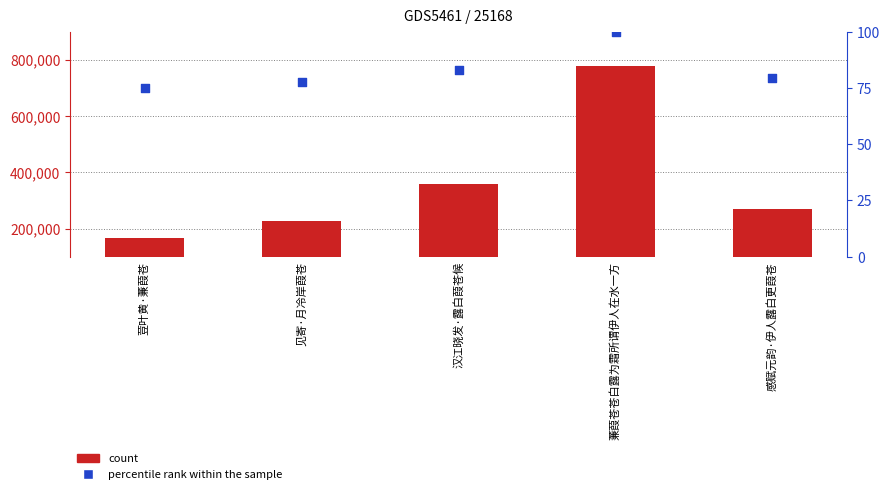

What is the total value across all series at 荳叶黄·蒹葭苍?

165629.0